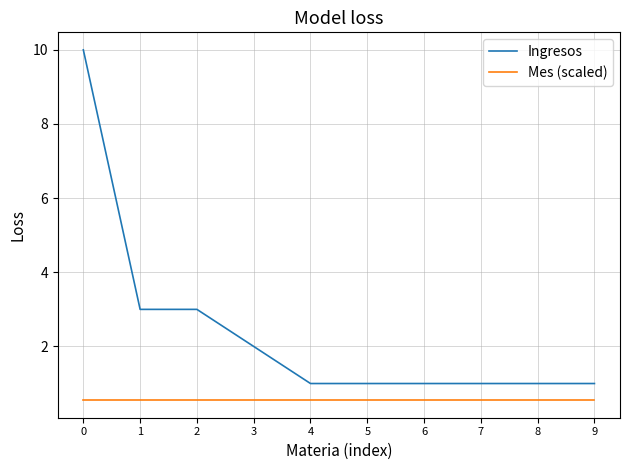

True or false: Ingresos and Mes (scaled) intersect in this chart.

False